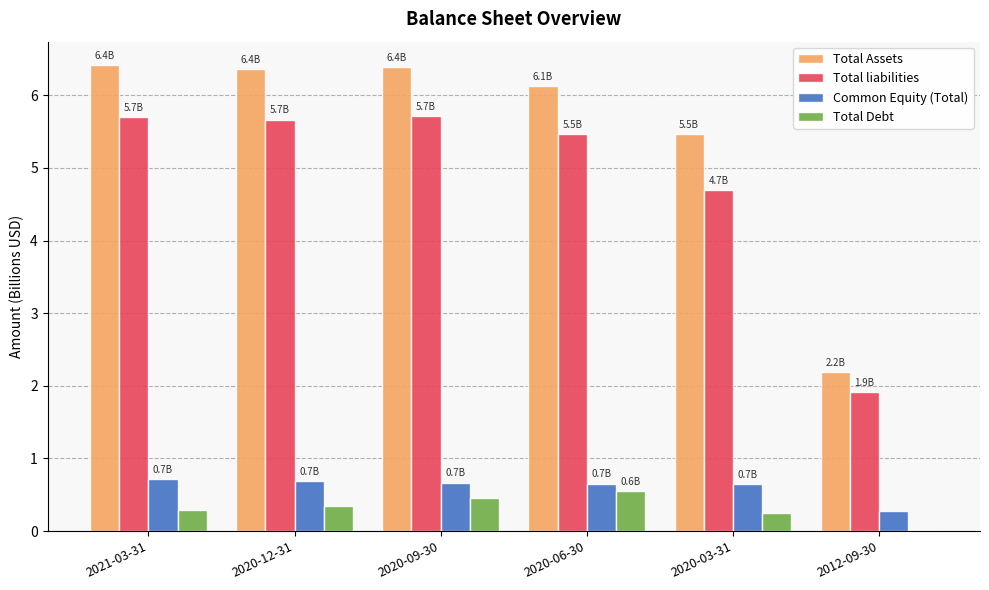

What is the maximum value shown in the chart?

6.4